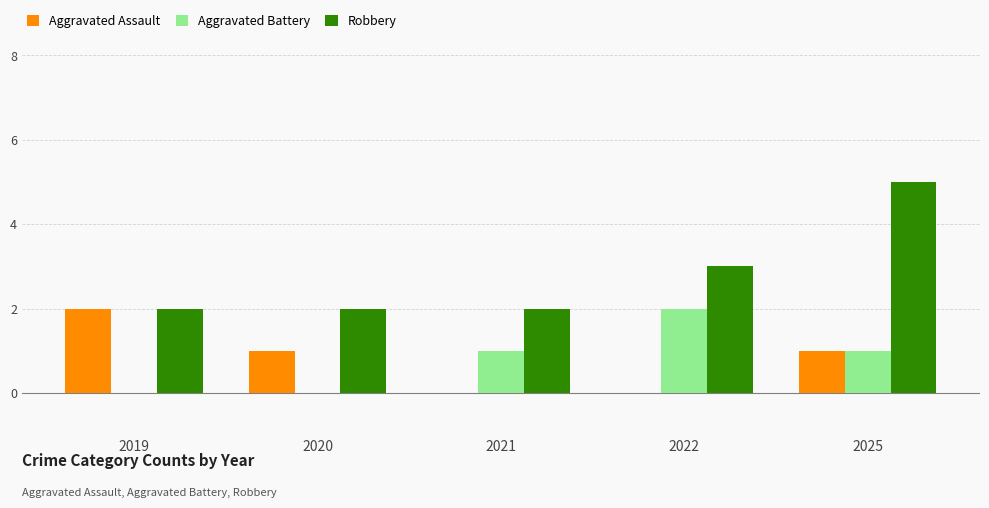

At which category is the sum across all series the highest?

2025